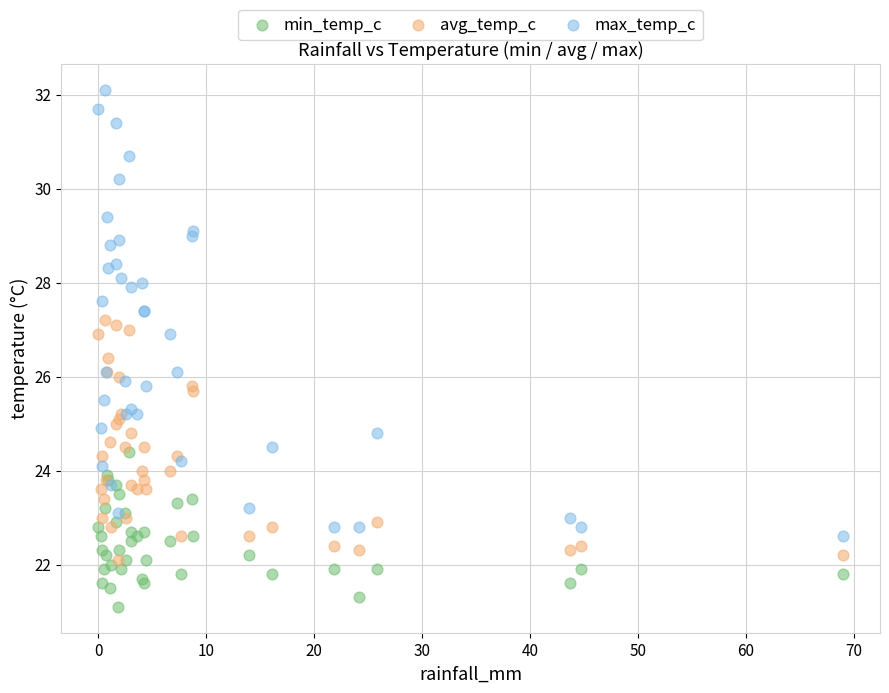

Which series has the widest spread of Y values?

max_temp_c